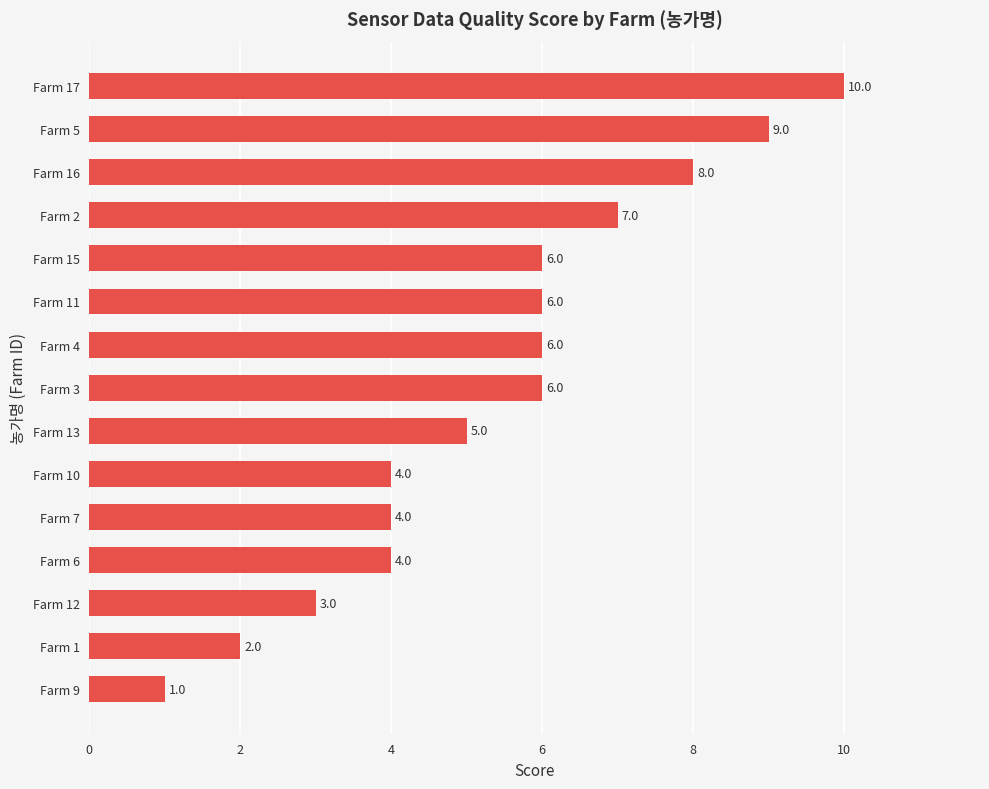

What is the average value?

5